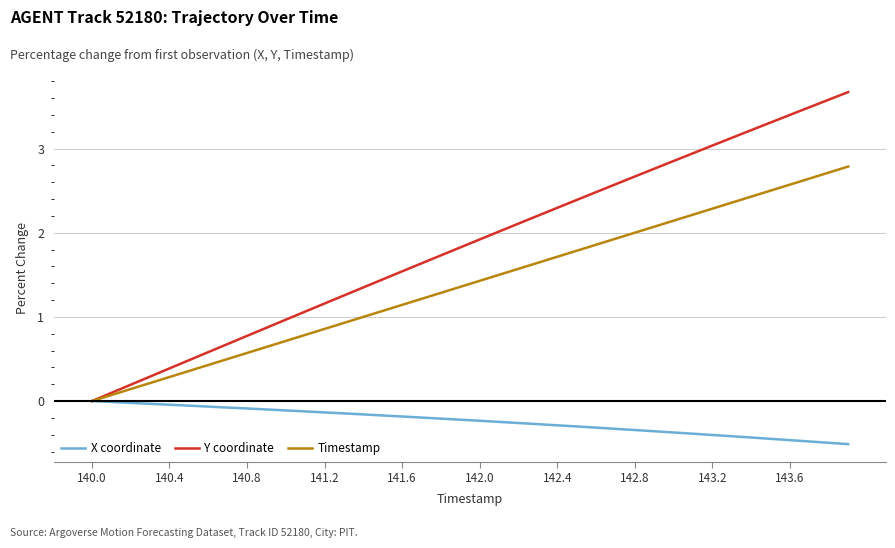

Rank the series by their average value, from highest to lowest.

Y coordinate, Timestamp, X coordinate